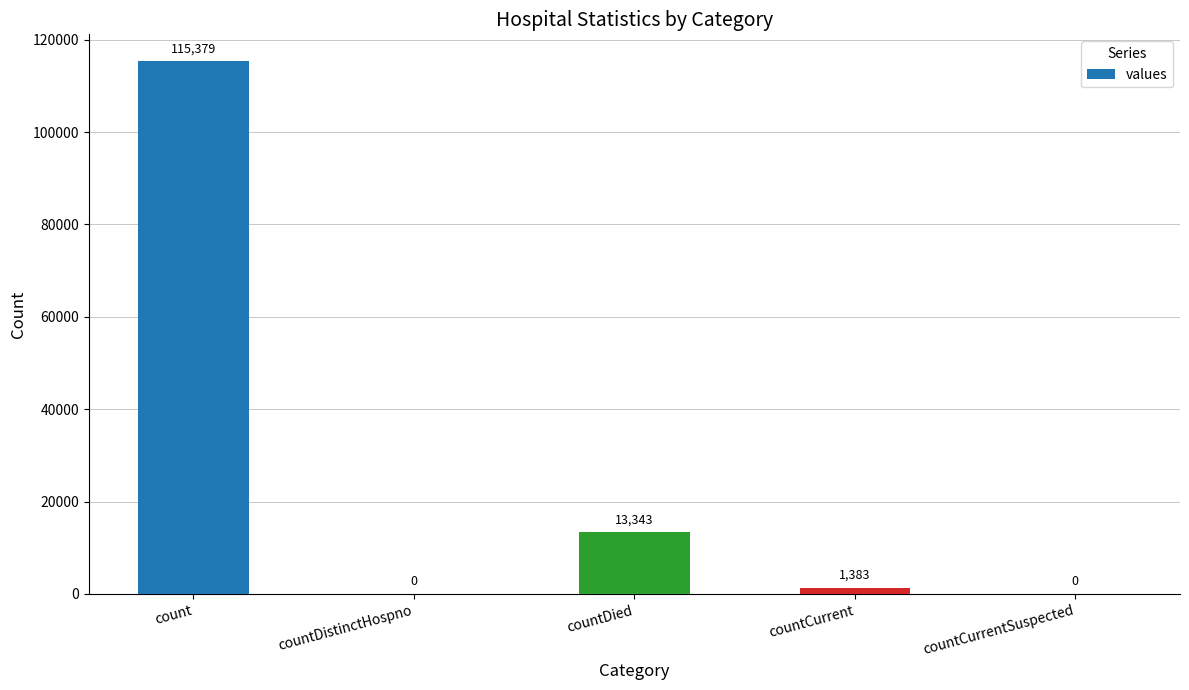

Is it true that the value at countDistinctHospno is 51002?

False